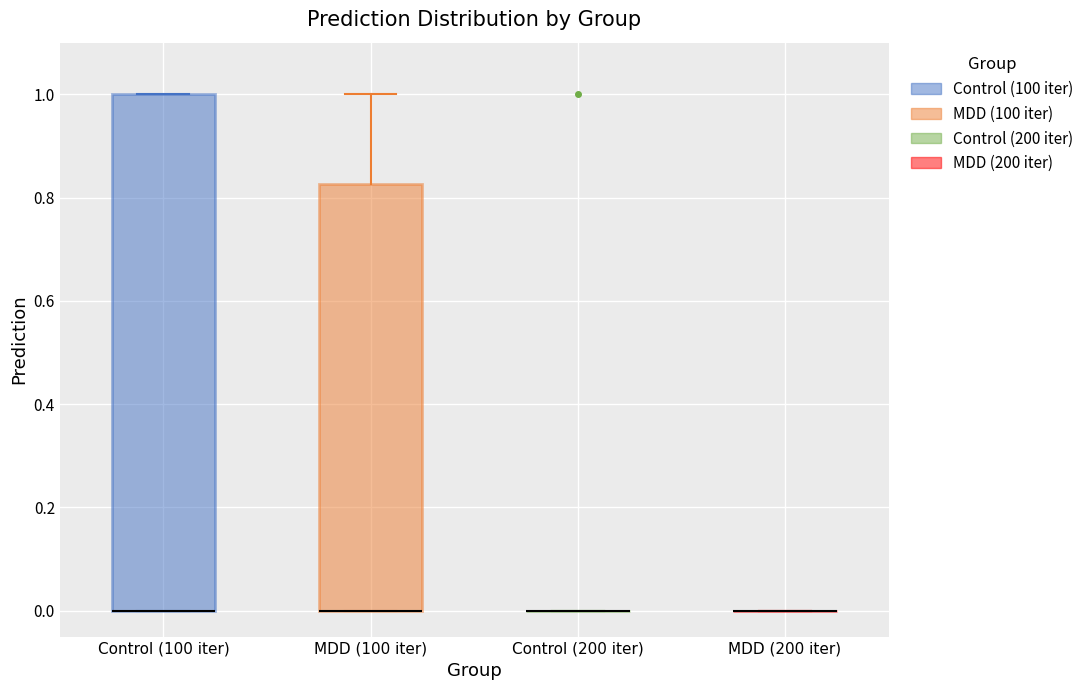

Reading left to right, transcribe this box plot: for each box, give where its median line is, the range the box spans, and where its two whiskers end, as read against the y-axis. The values are not printed on the chart, so give them approximately, as read against the axis.

Control (100 iter): median 0.00 (drawn on the box's lower edge), box 0.00 to 1.00, whiskers 0.00 to 1.00
MDD (100 iter): median 0.00 (drawn on the box's lower edge), box 0.00 to 0.82, whiskers 0.00 to 1.00
Control (200 iter): box collapsed to a line at 0.00, whiskers 0.00 to 0.00
MDD (200 iter): box collapsed to a line at 0.00, whiskers 0.00 to 0.00